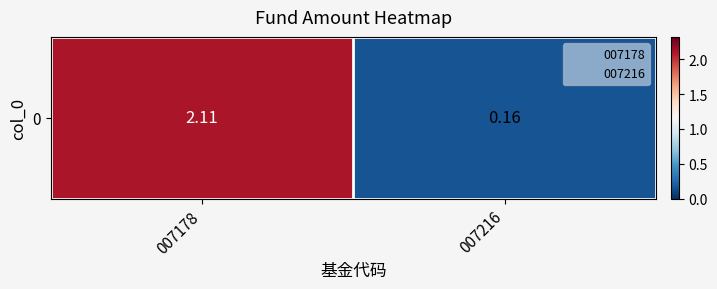

True or false: the data shows 0.1 at 007216.

False